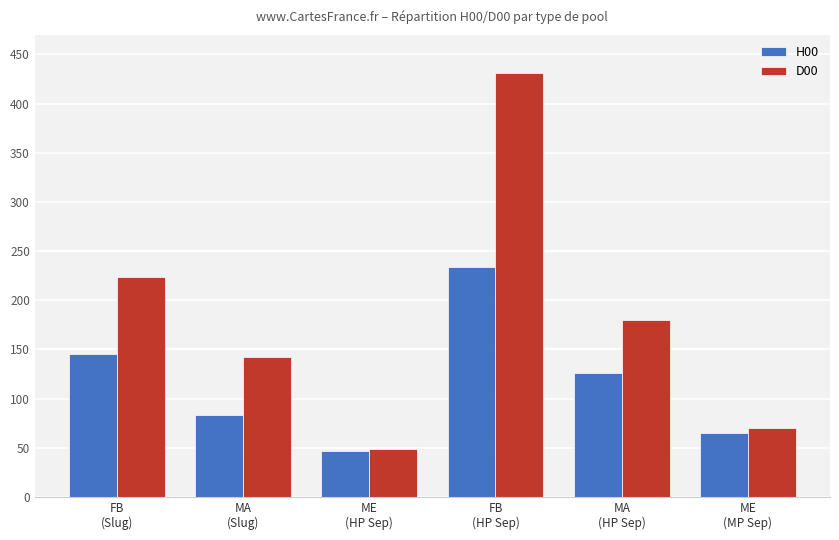

Which series changed the most between MA
(Slug) and FB
(HP Sep)?

D00